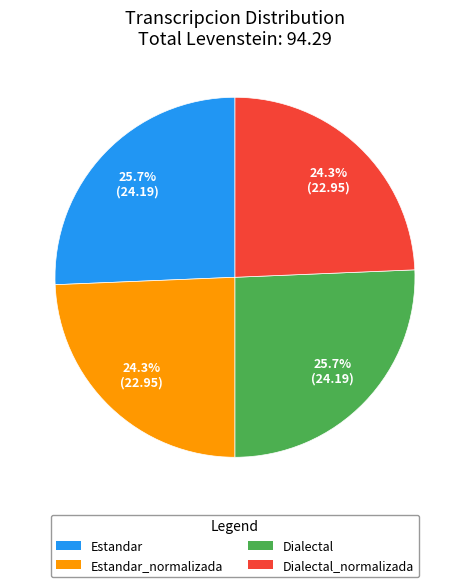

What percentage do Estandar_normalizada and Estandar together represent?

50.0%